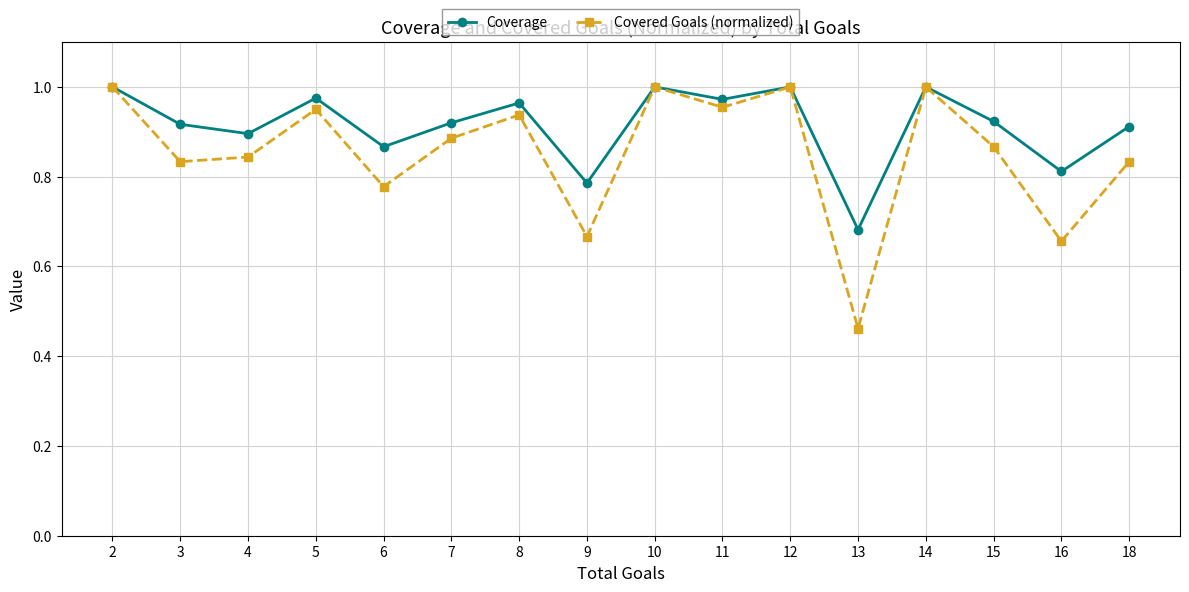

What is the sum of all Coverage values?

14.6